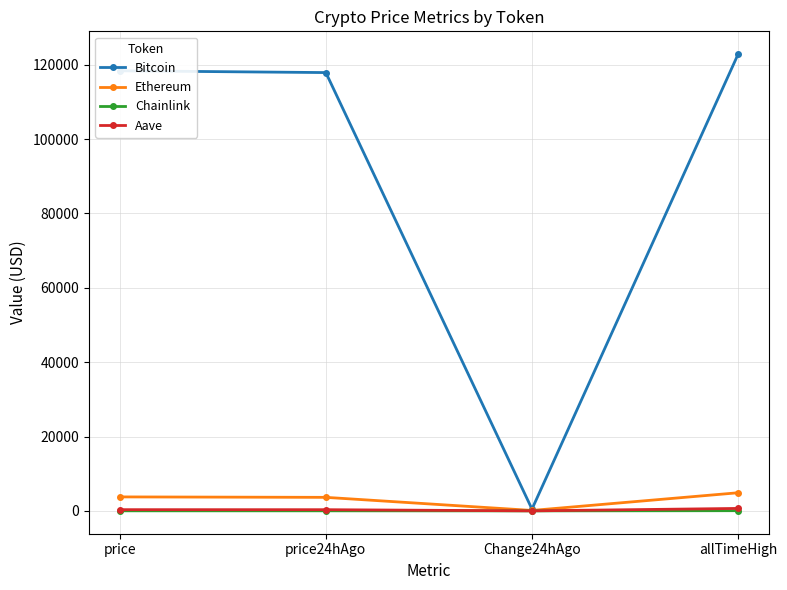

At which label does Ethereum first exceed 3761?

price